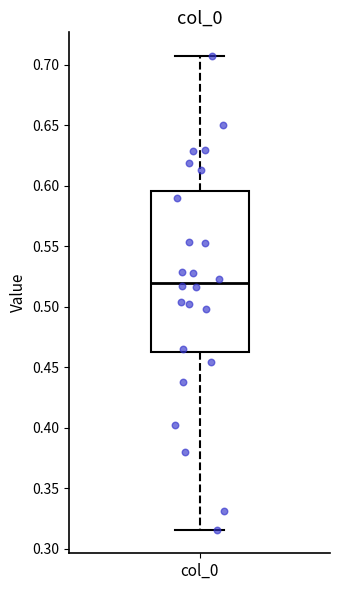

Where does the median line of the box for col_0 sit on the y-axis? The values are not printed on the chart, so give them approximately, as read against the axis.

0.520